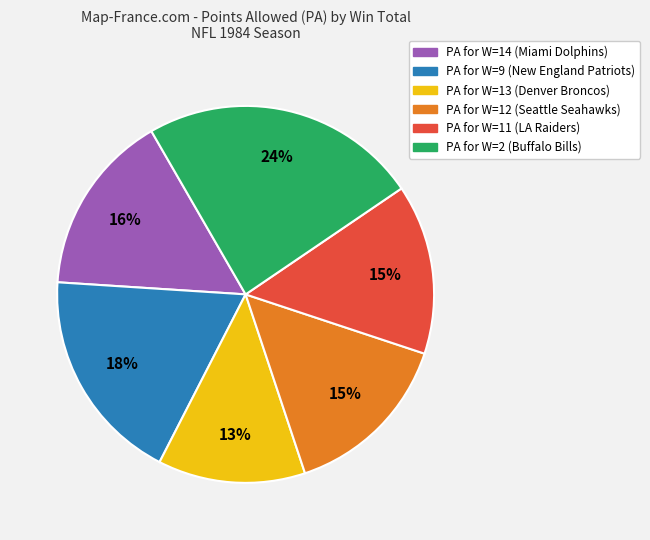

To the nearest percent, what is the difference between the largest and smallest slice percentages?

11%